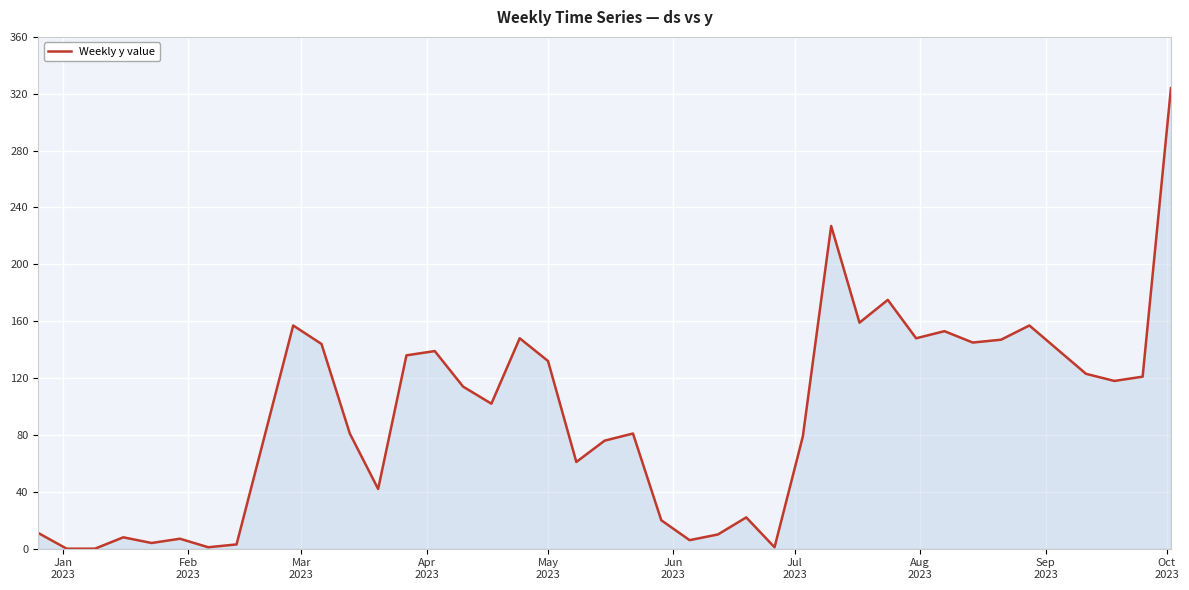

What is the maximum value shown in the chart?

324